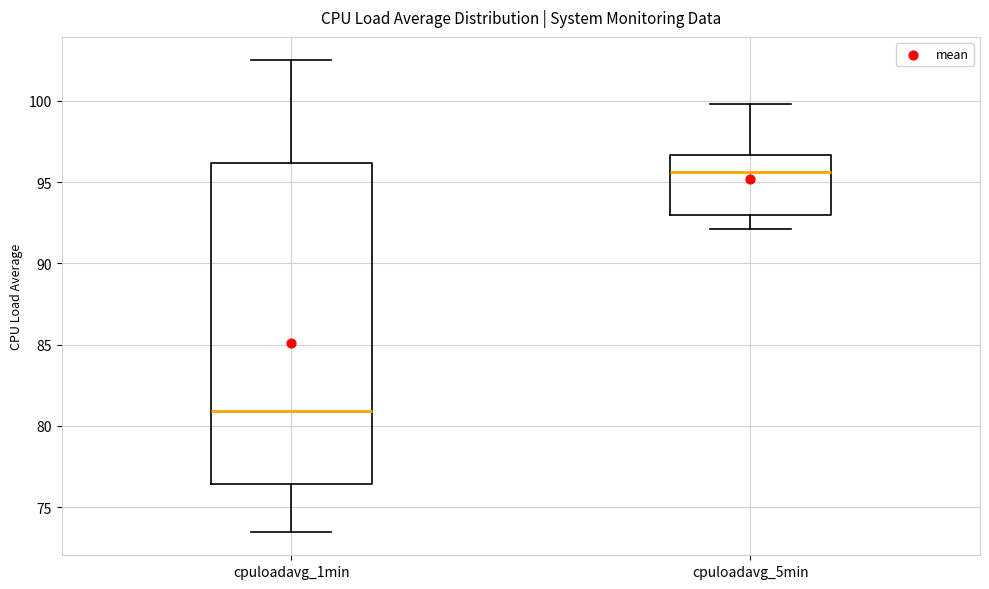

Reading left to right, transcribe this box plot: for each box, give where its median line is, the range the box spans, and where its two whiskers end, as read against the y-axis. The values are not printed on the chart, so give them approximately, as read against the axis.

cpuloadavg_1min: median 81.0, box 76.5 to 96.0, whiskers 73.5 to 102.5
cpuloadavg_5min: median 95.5, box 93.0 to 96.5, whiskers 92.0 to 100.0